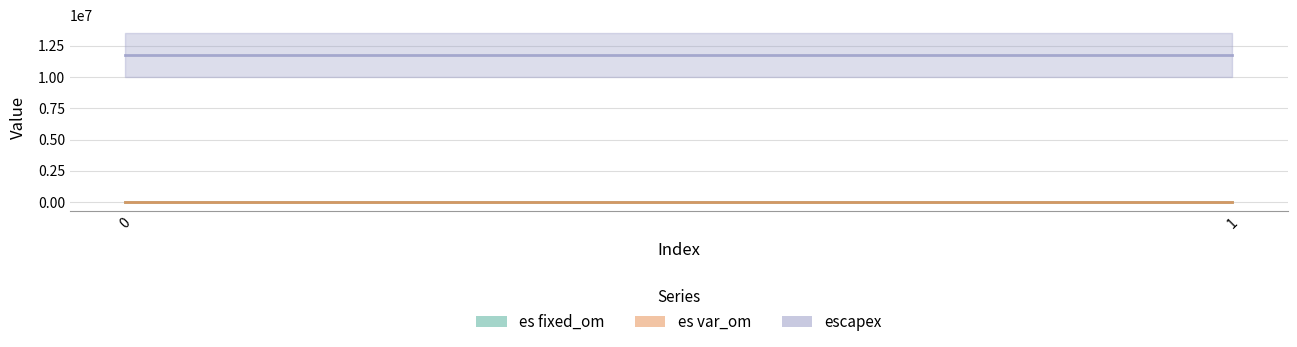

Does the chart have visible grid lines?

Yes